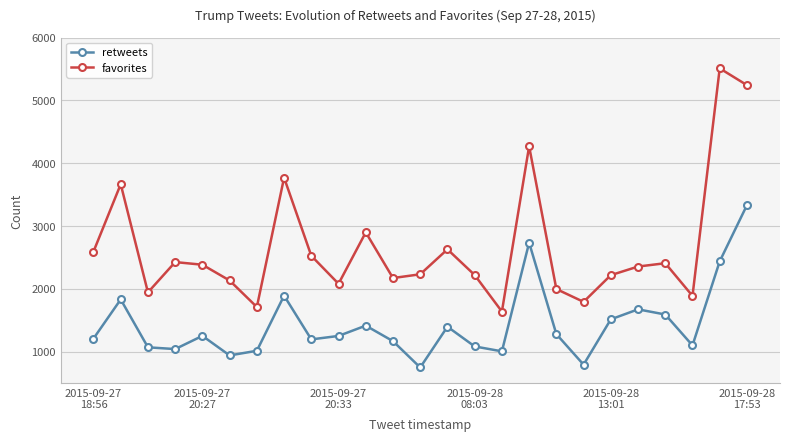

What is the average value of the favorites series?

2669